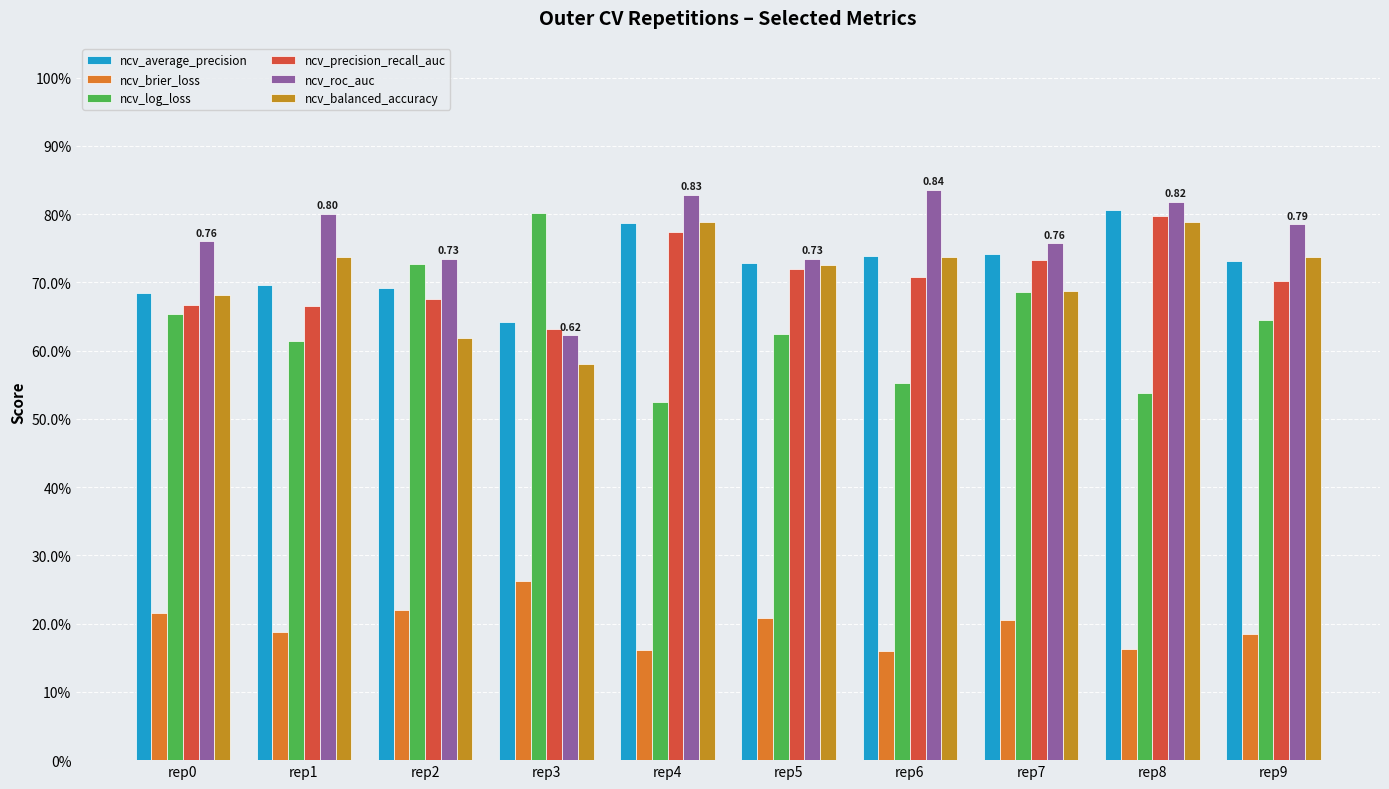

Are the bars grouped side by side (vs. stacked)?

Yes